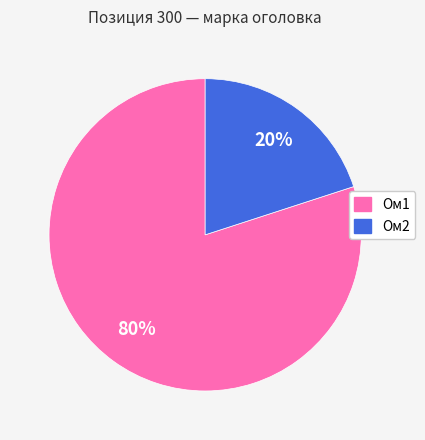

The Ом2 slice represents 33% of the pie. True or false?

False